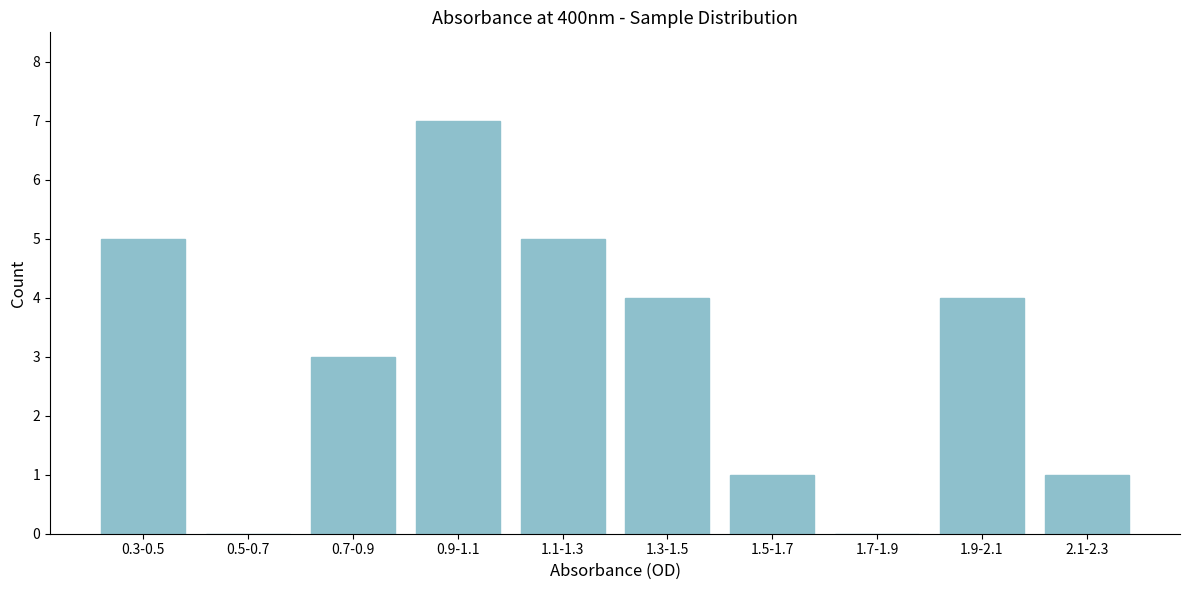

Reading left to right, transcribe all the data shown in this chart.

0.3-0.5=5	0.5-0.7=0	0.7-0.9=3	0.9-1.1=7	1.1-1.3=5	1.3-1.5=4	1.5-1.7=1	1.7-1.9=0	1.9-2.1=4	2.1-2.3=1